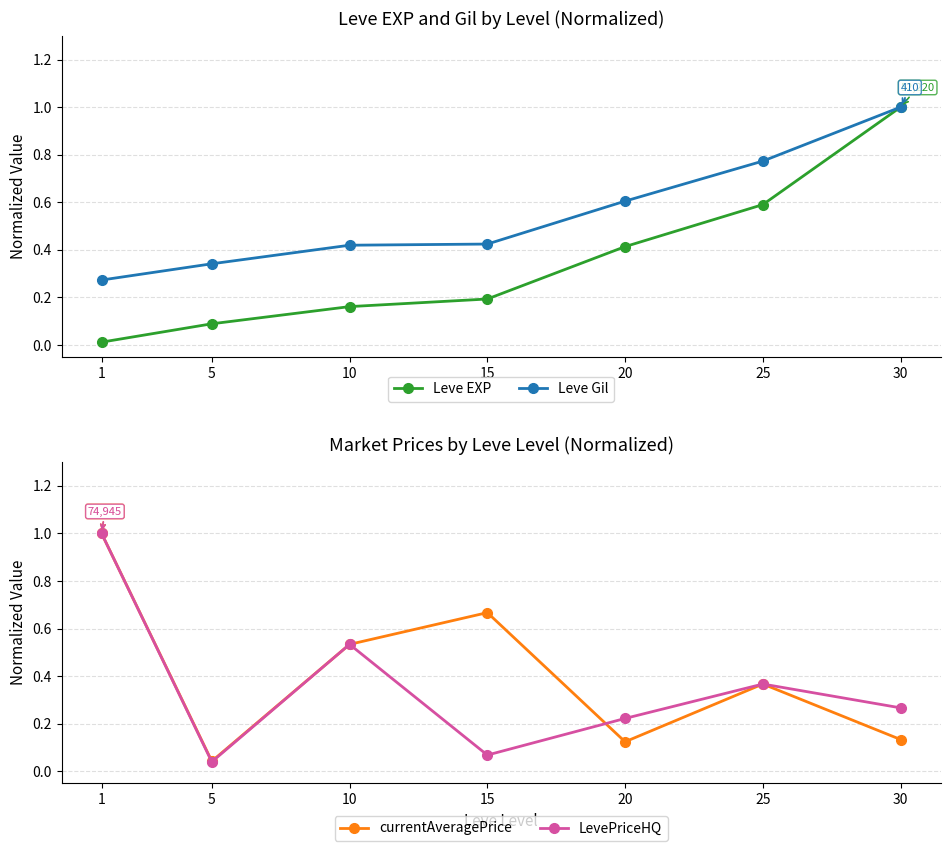

What are all the series names shown in the legend?

Leve EXP, Leve Gil, currentAveragePrice, LevePriceHQ